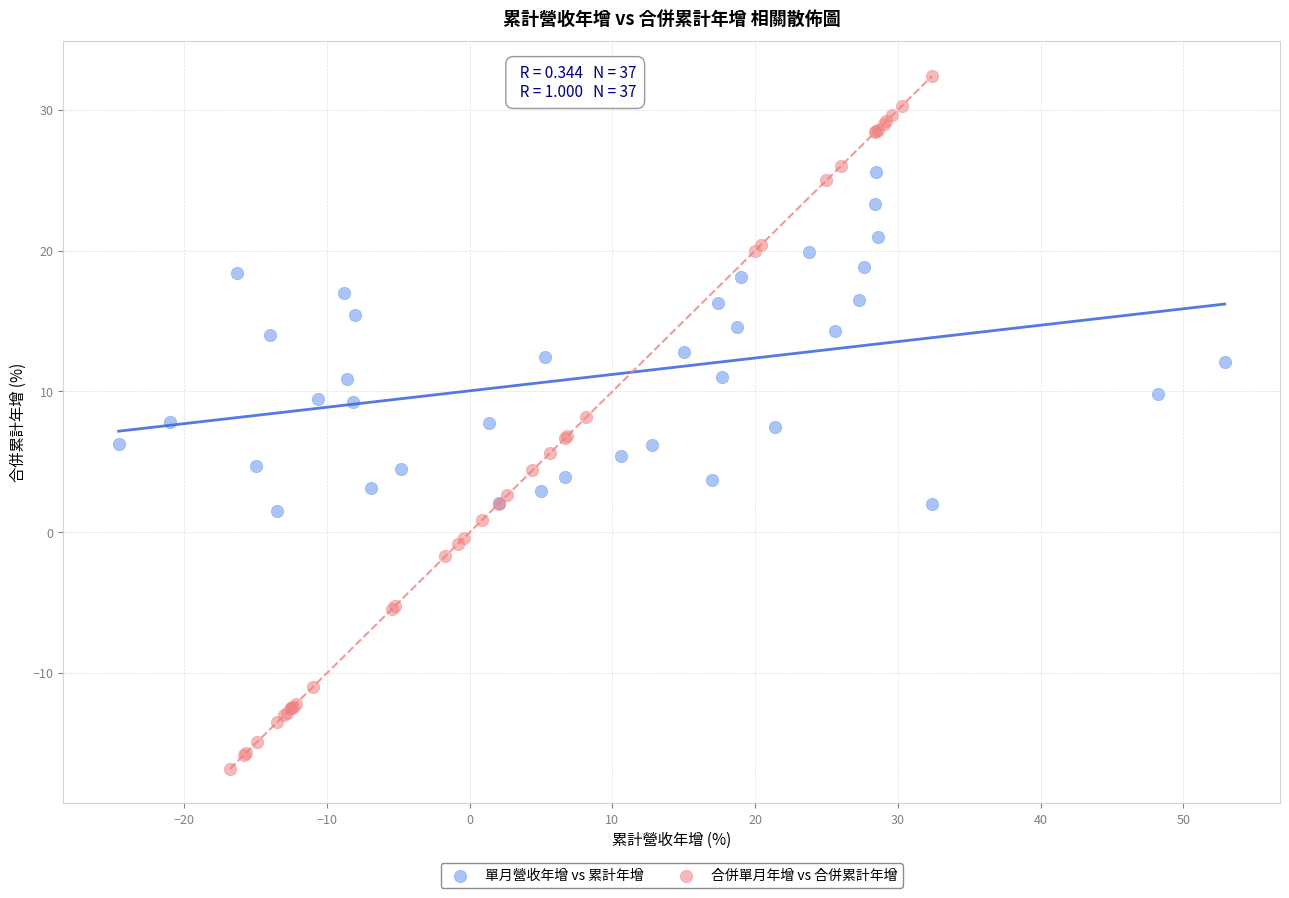

Which series has the widest spread of Y values?

合併單月年增 vs 合併累計年增